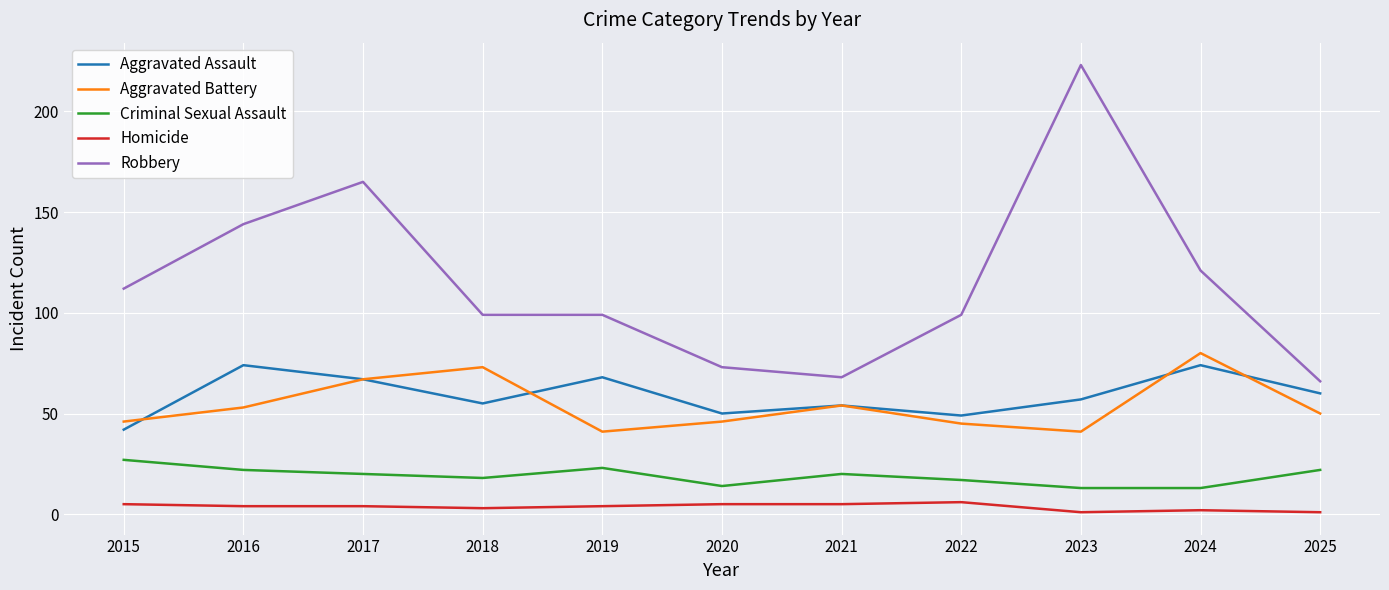

Which series changed the most between 2023 and 2024?

Robbery